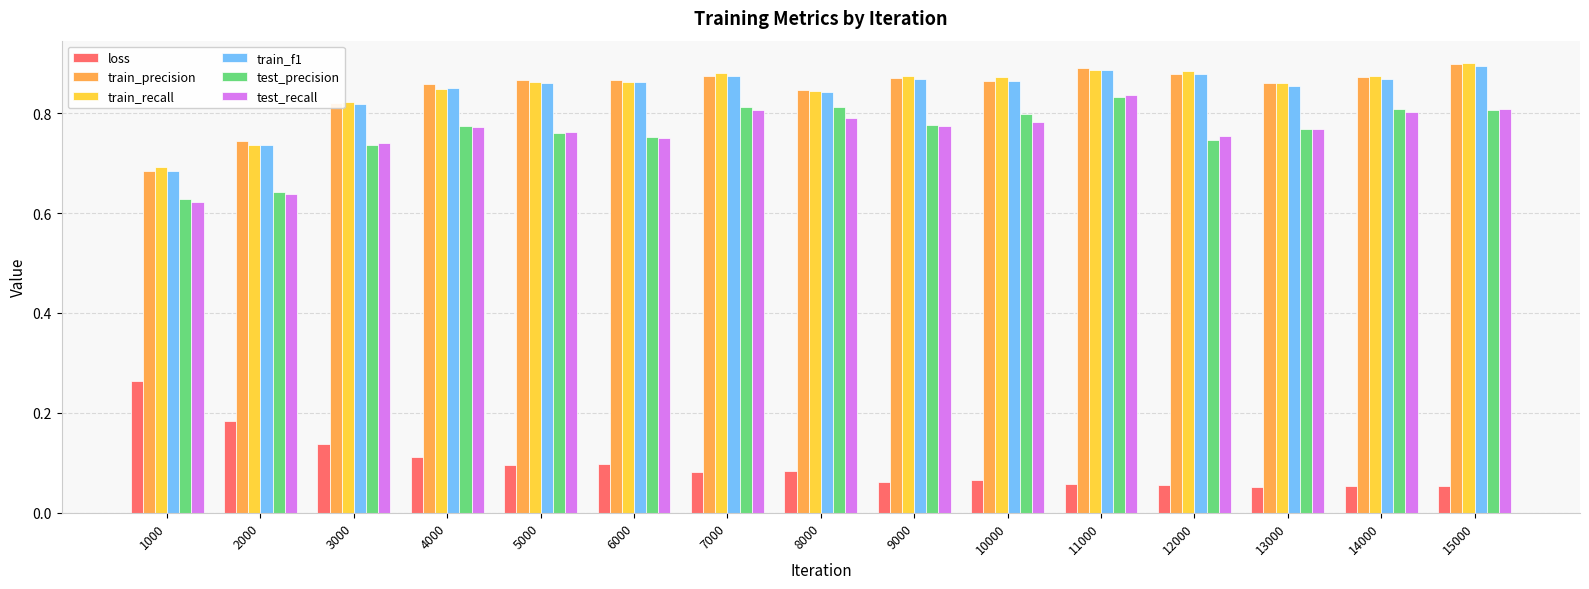

What is the sum of all test_precision values?

11.5